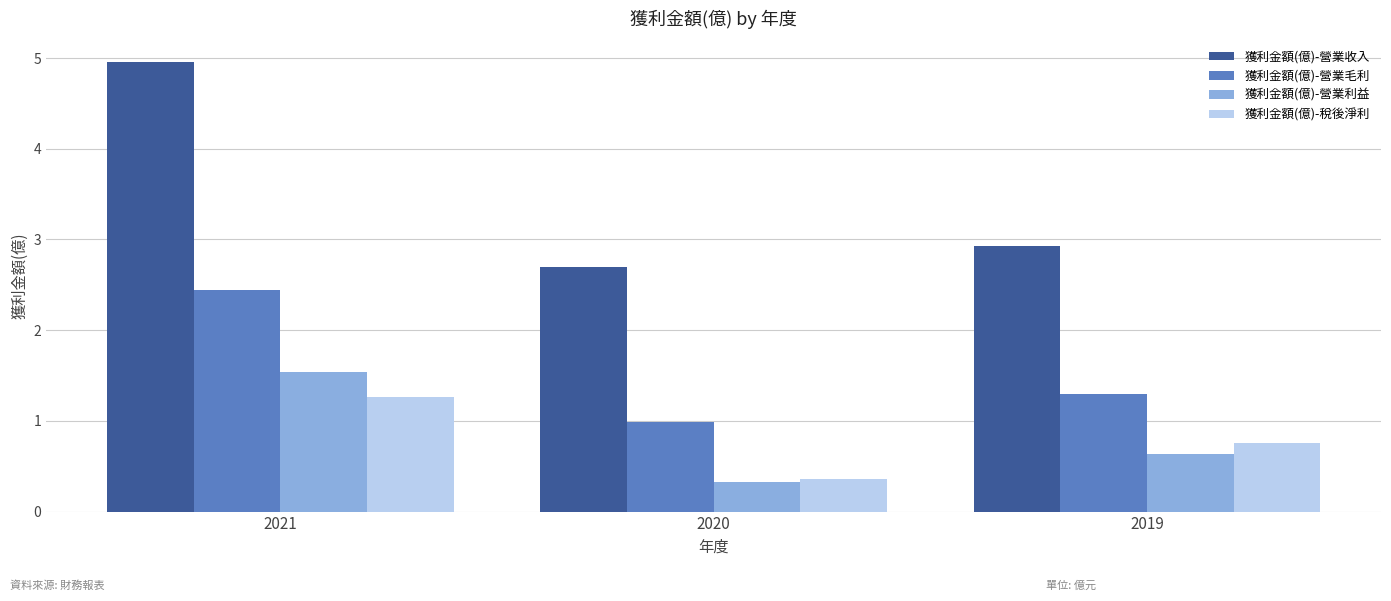

The value of 獲利金額(億)-營業利益 at 2020 is 0.3. True or false?

True